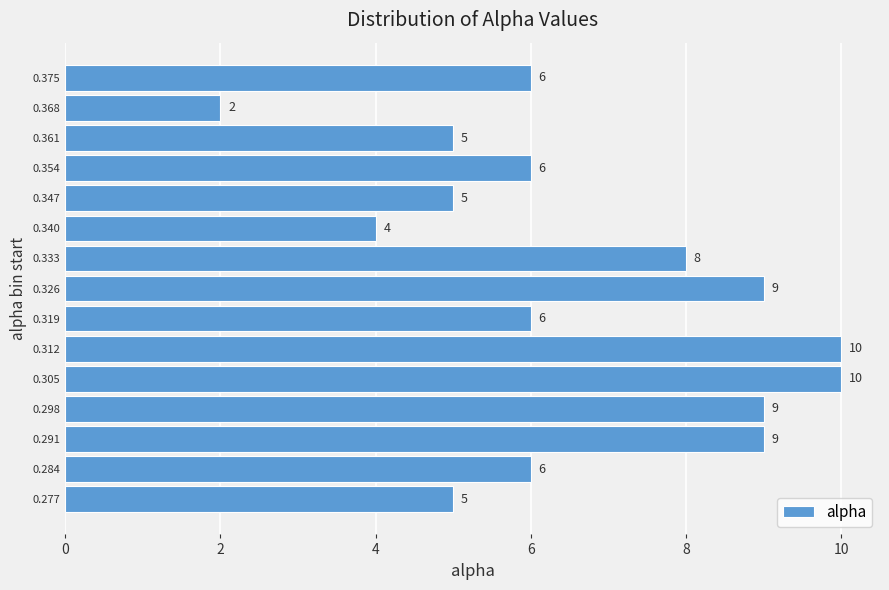

Reading bottom to top, extract all data points from this chart.

5	6	9	9	10	10	6	9	8	4	5	6	5	2	6